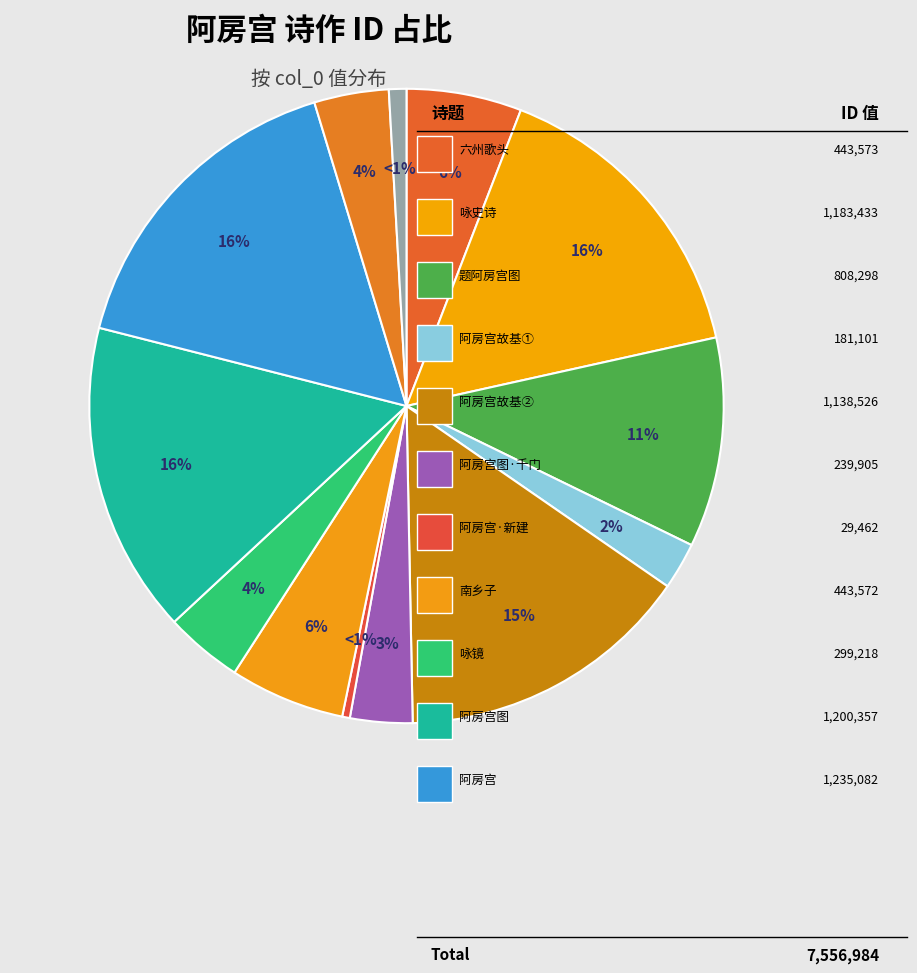

The 六州歌头　阿房宫怀古 slice represents 1% of the pie. True or false?

False